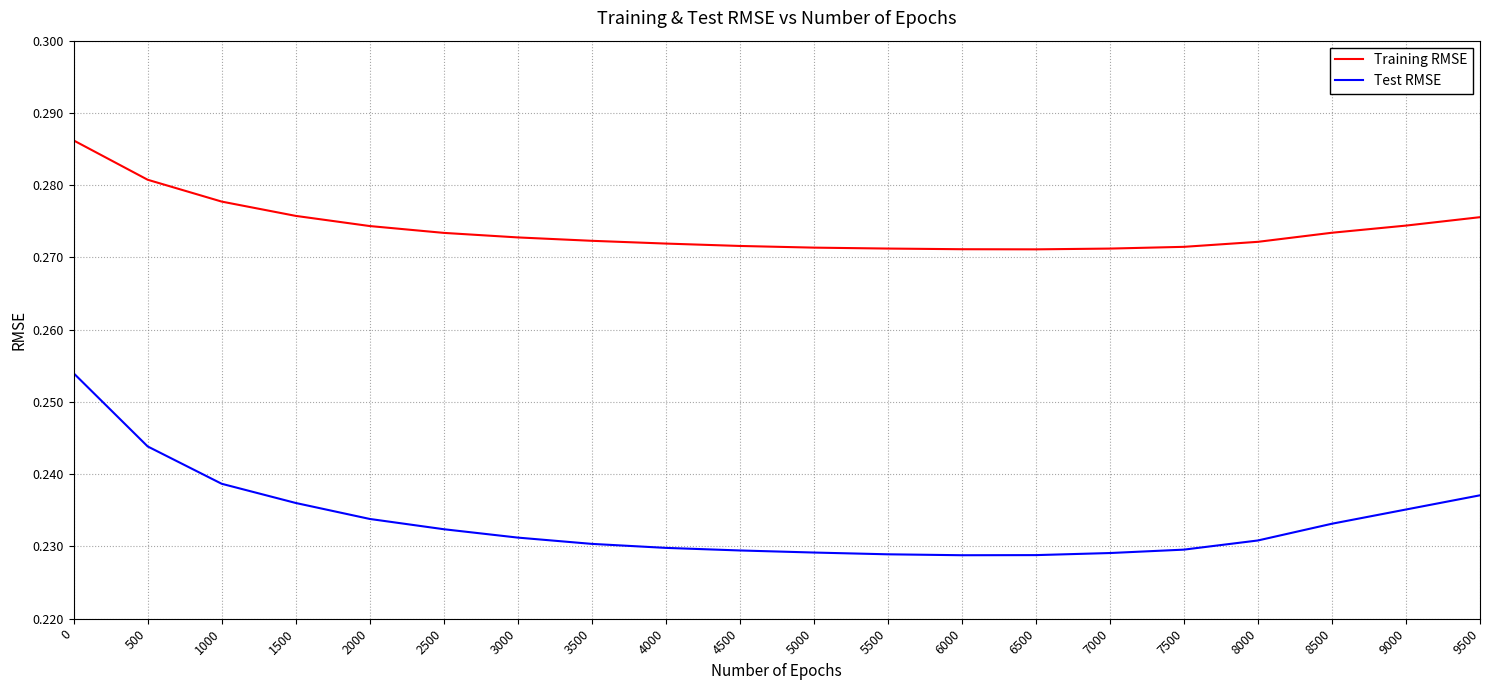

Rank the series by their maximum value, from highest to lowest.

Training RMSE, Test RMSE